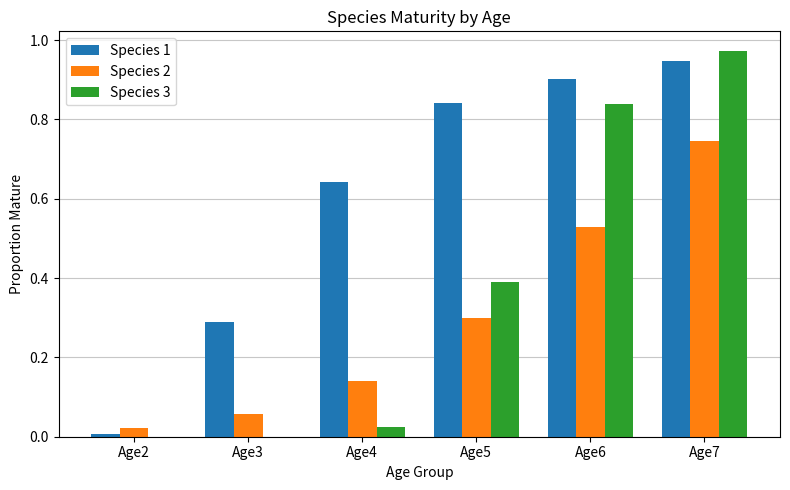

Which series changed the most between Age4 and Age7?

Species 3